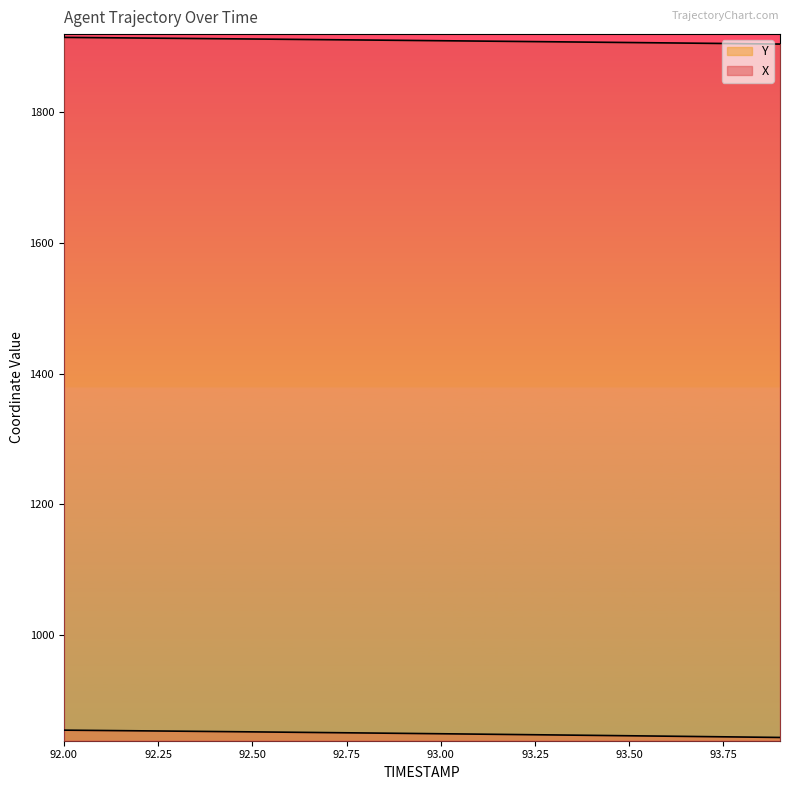

What value does the Y series have at 92.0?

854.5